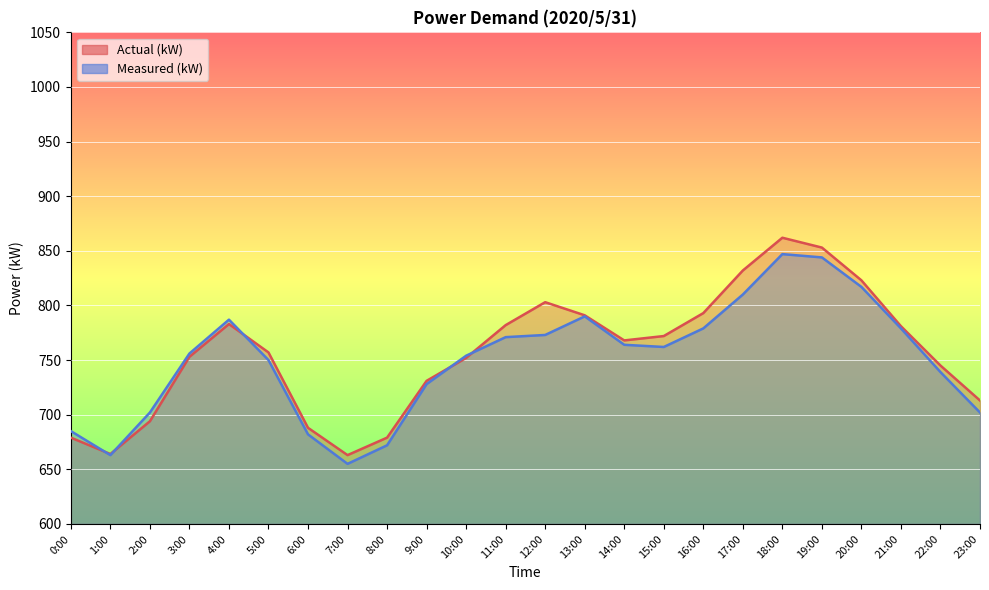

Between which two adjacent categories do Actual (kW) and Measured (kW) first intersect?

0:00 and 1:00